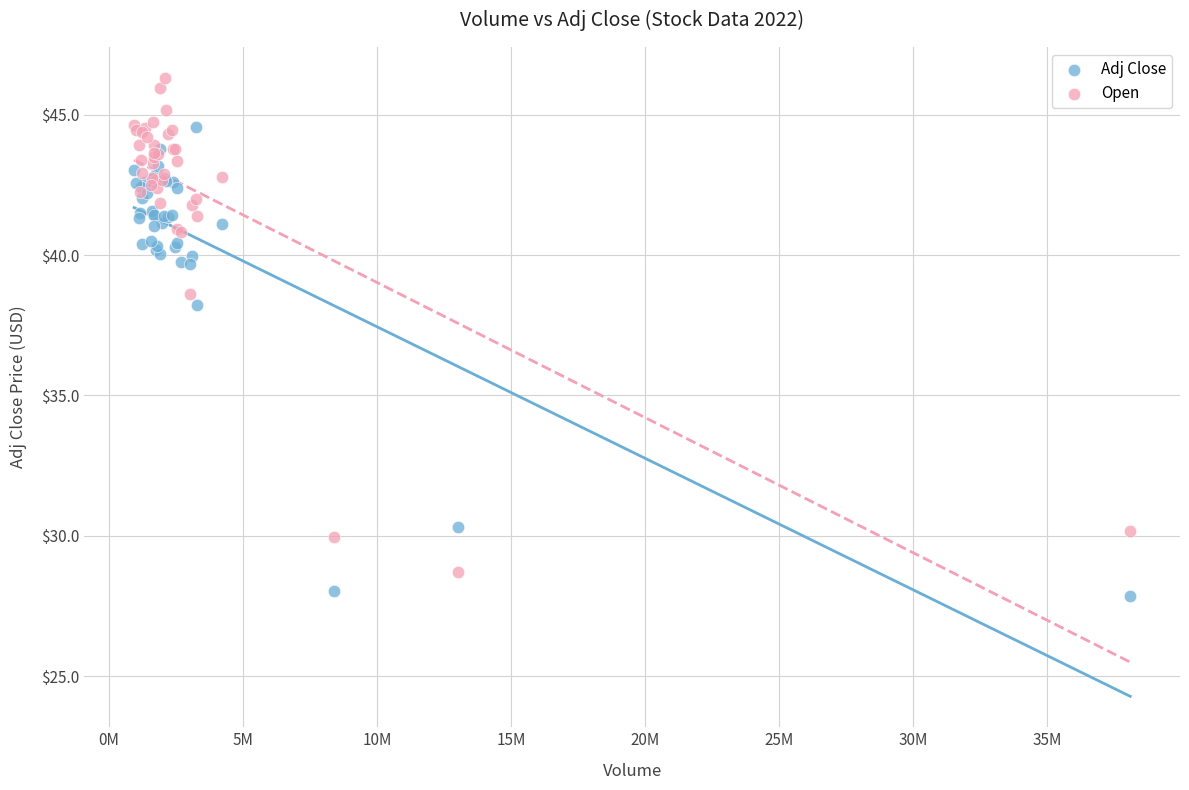

In the Adj Close series, what Y value is closest to 36?

38.2